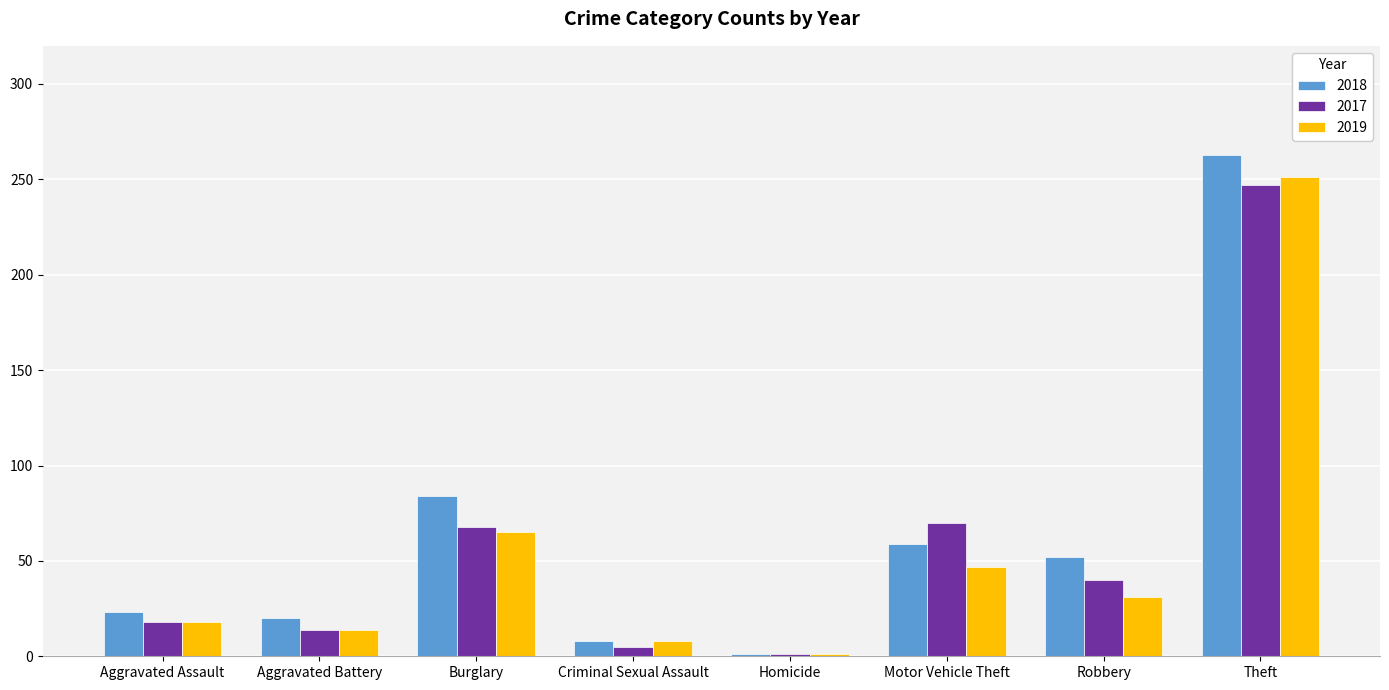

How many distinct data groups are displayed?

3